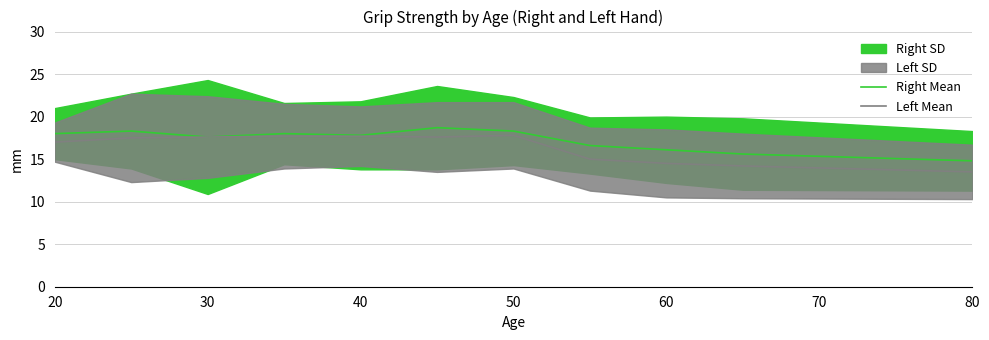

Is it true that Right Mean equals 7.8 at 30?

False